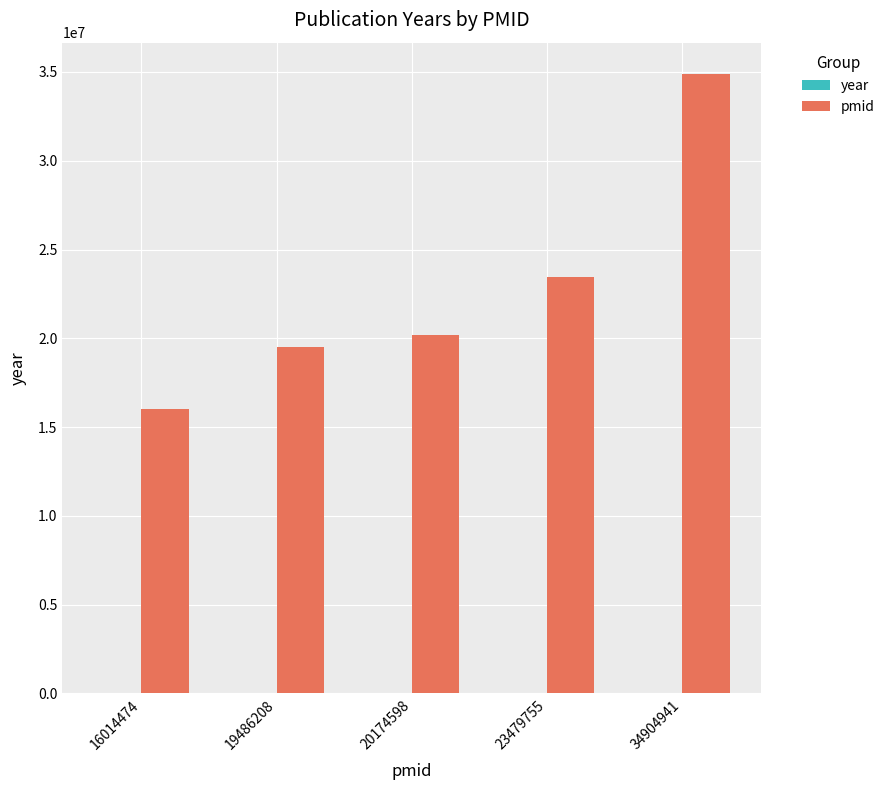

Which series changed the most between 19486208 and 23479755?

pmid